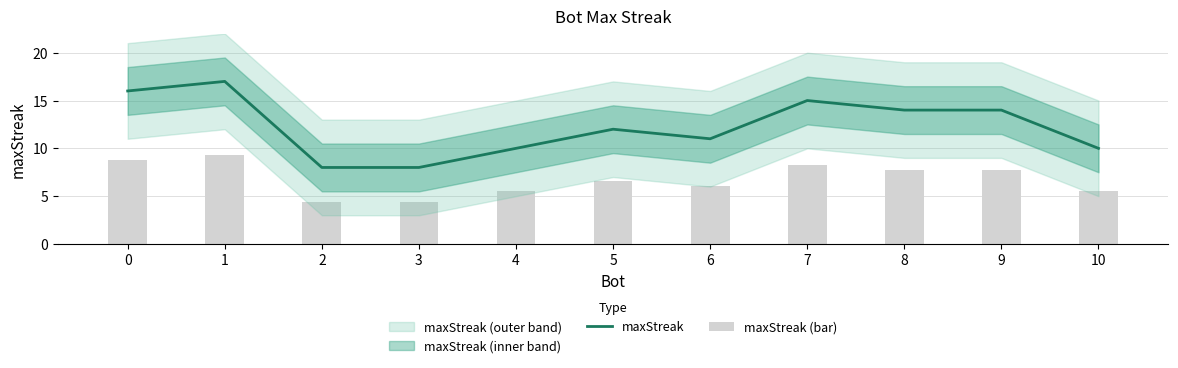

Are the bars grouped side by side (vs. stacked)?

Yes